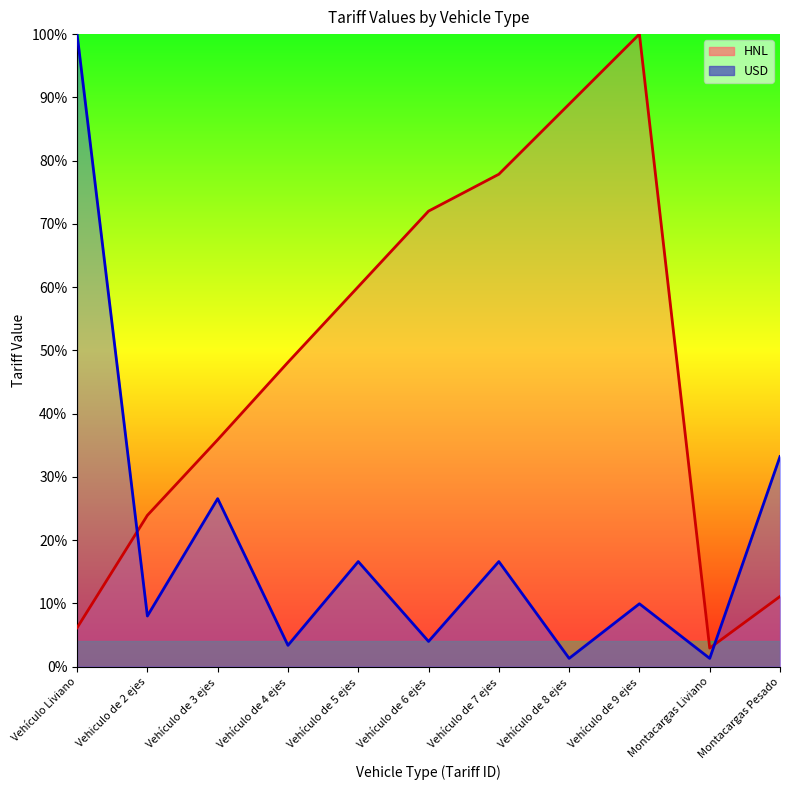

The value of HNL at Vehículo de 3 ejes is 17.3. True or false?

False